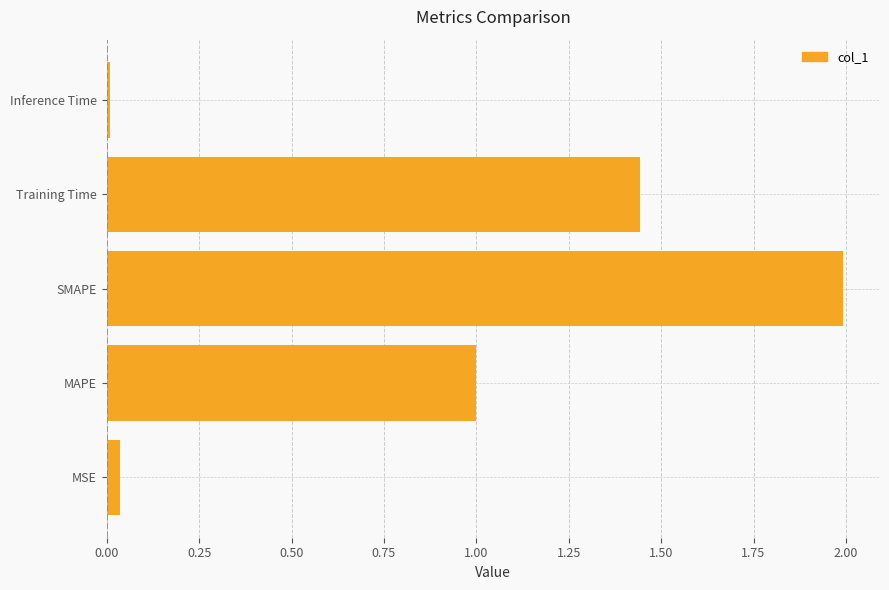

The value at Training Time is 2.0. True or false?

False